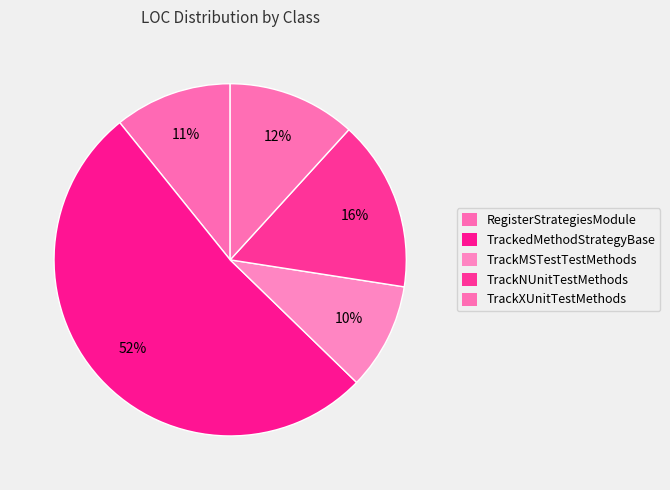

To the nearest percent, what is the combined percentage of TrackMSTestTestMethods and RegisterStrategiesModule?

21%